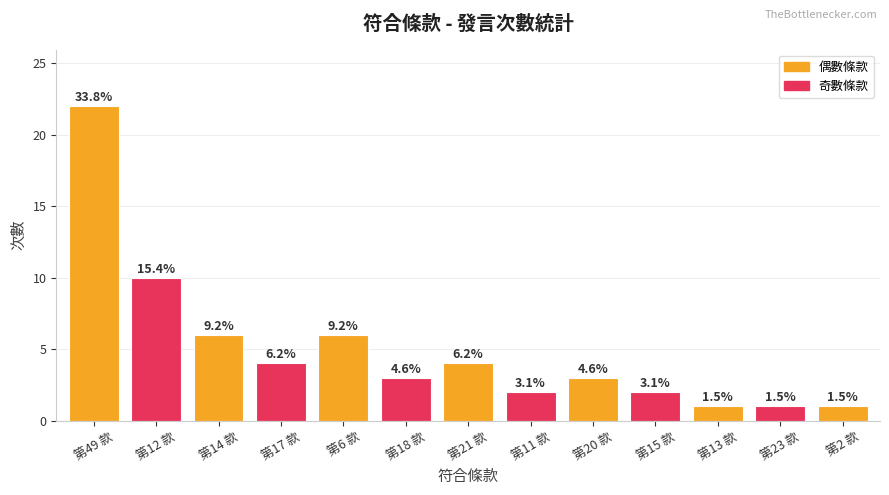

What is the greatest value displayed?

22